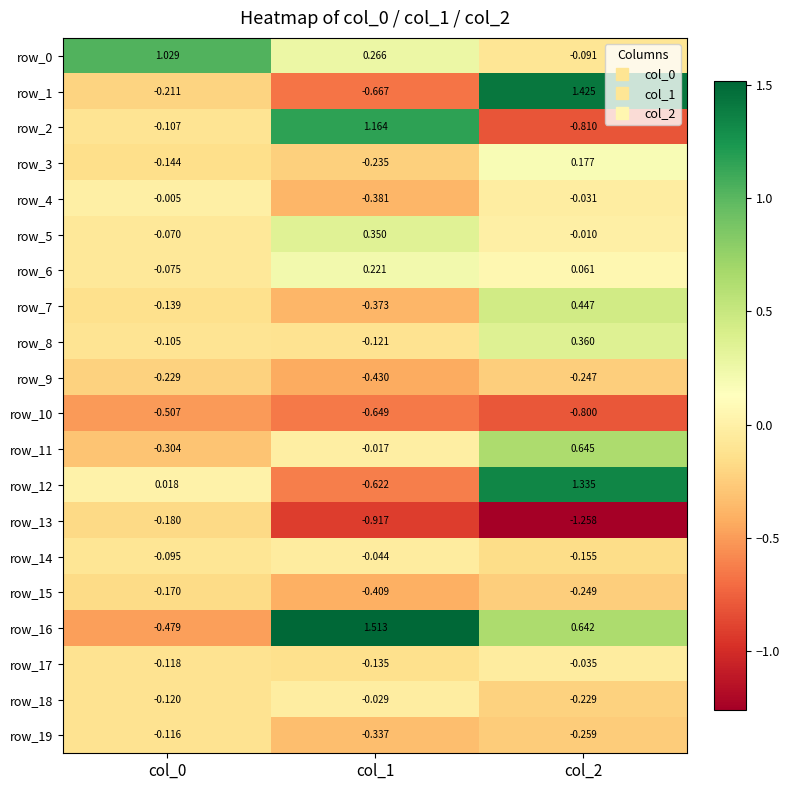

Is the value of row_4 at col_1 greater than the value of row_8 at col_1?

No